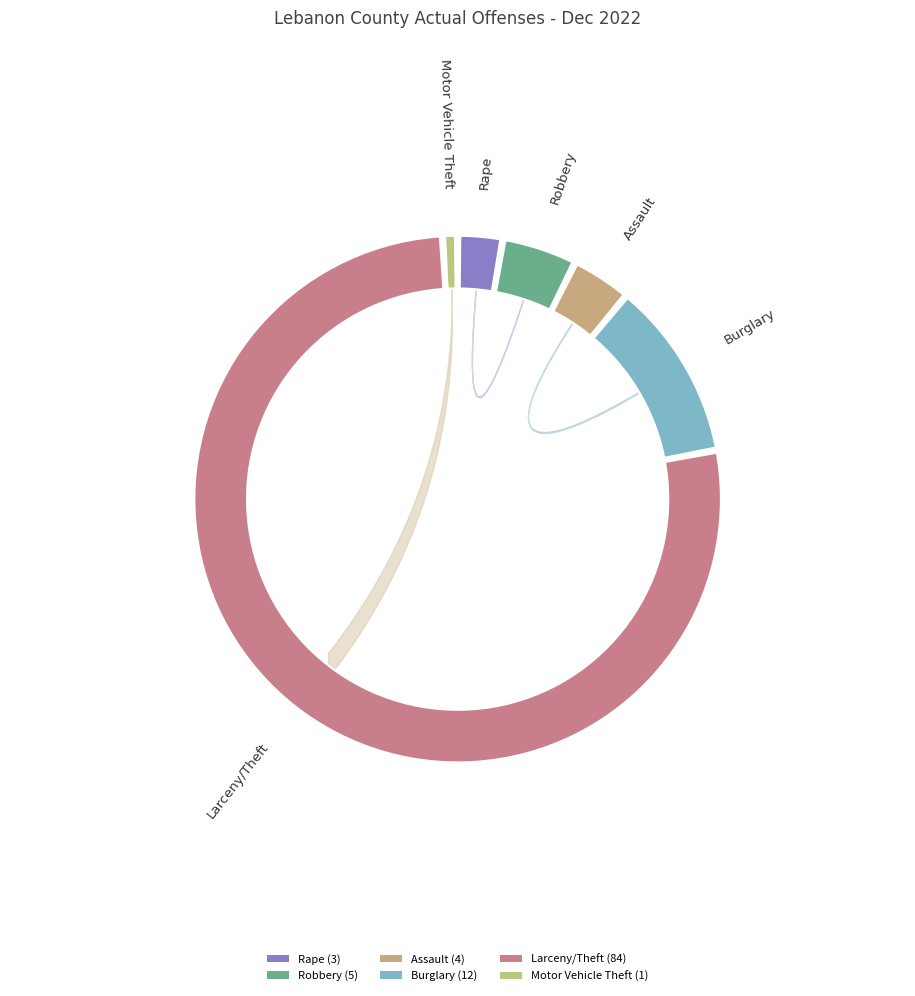

Rank the categories by value from highest to lowest.

Larceny/Theft, Burglary, Robbery, Assault, Rape, Motor Vehicle Theft